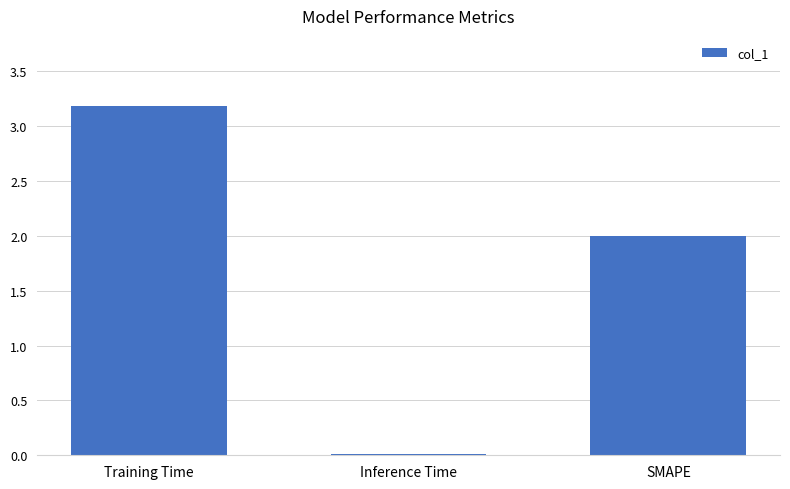

The value at Training Time is 5.1. True or false?

False